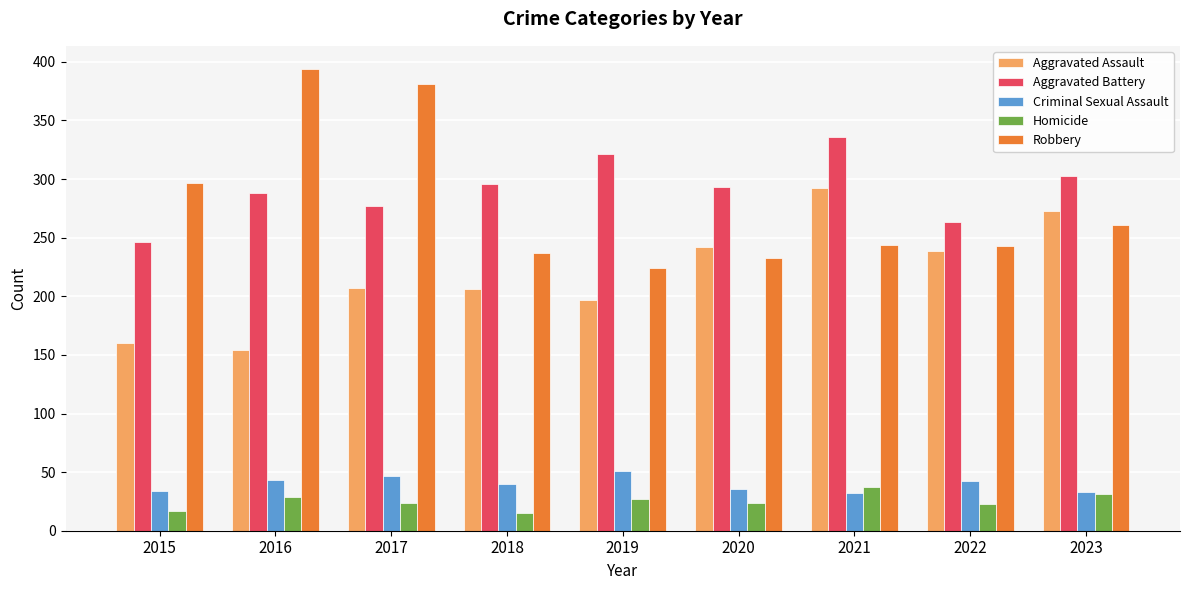

At which label does Aggravated Battery first exceed 293?

2018